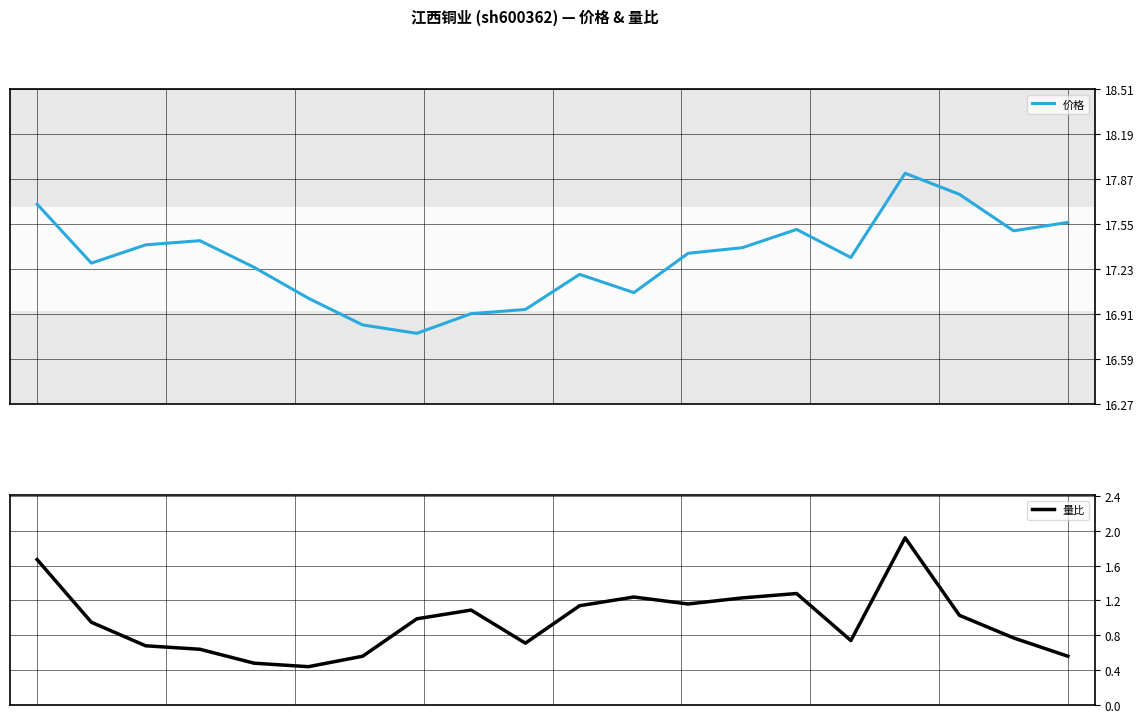

Where is the first local maximum for 价格?

3